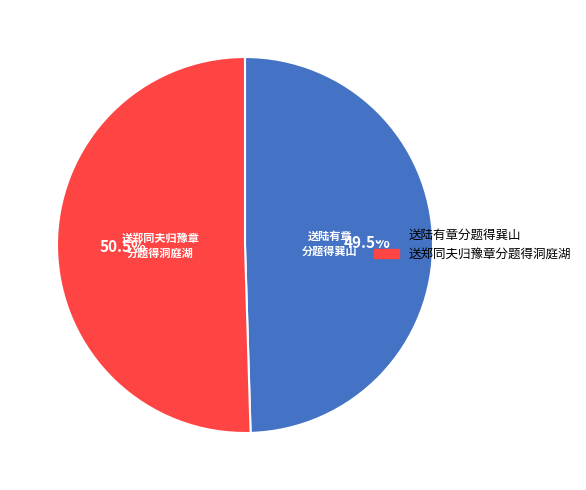

Between 送郑同夫归豫章分题得洞庭湖 and 送陆有章分题得巽山, which is larger?

送郑同夫归豫章分题得洞庭湖